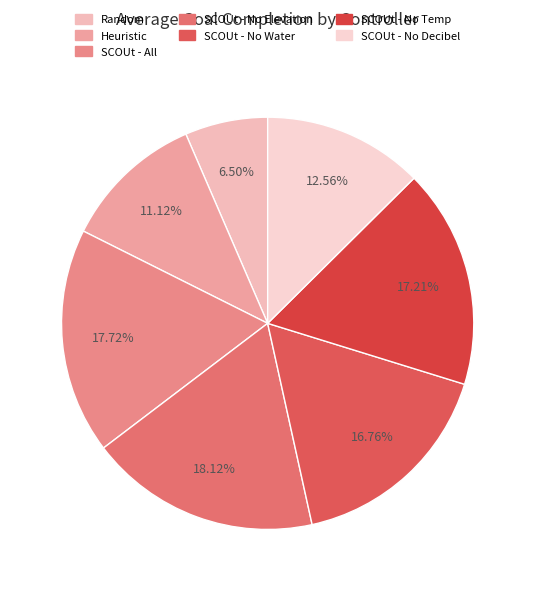

To the nearest percent, what is the difference between the largest and smallest slice percentages?

12%